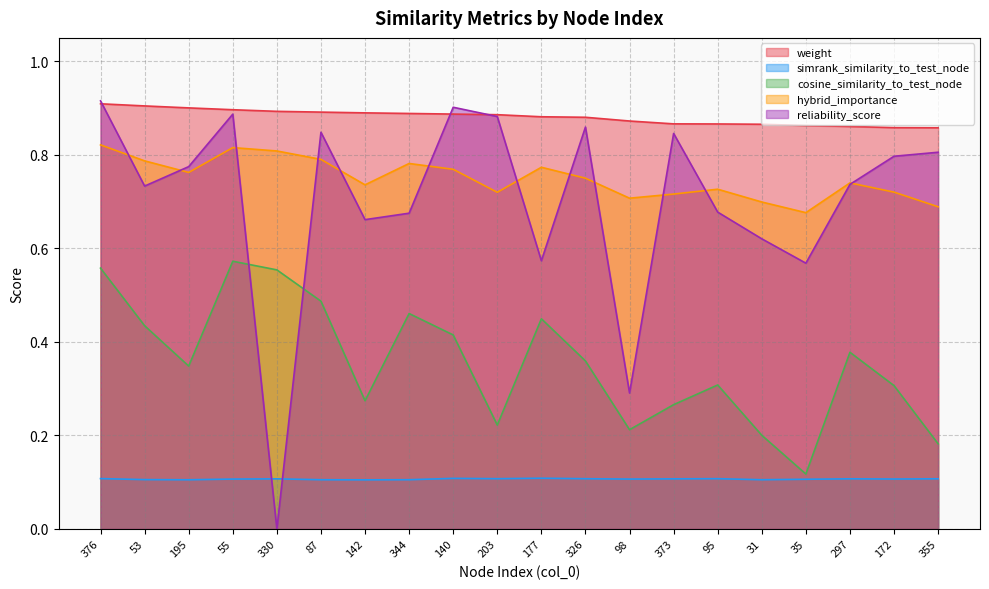

At which label is reliability_score closest to 0?

330